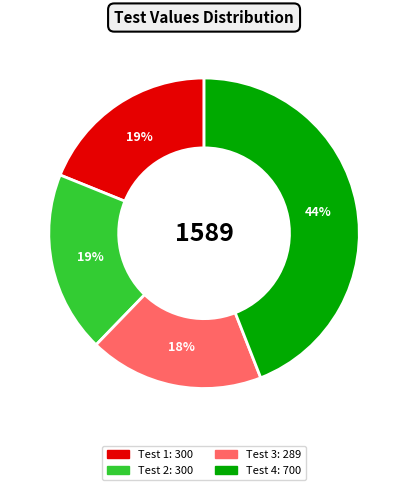

To the nearest percent, what is the average slice percentage?

25%